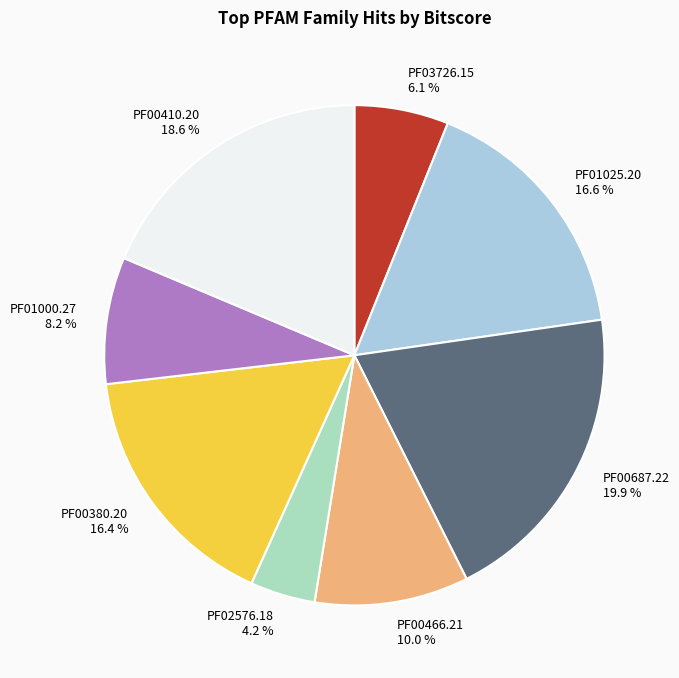

To the nearest percent, what is the difference between the largest and smallest slice percentages?

16%